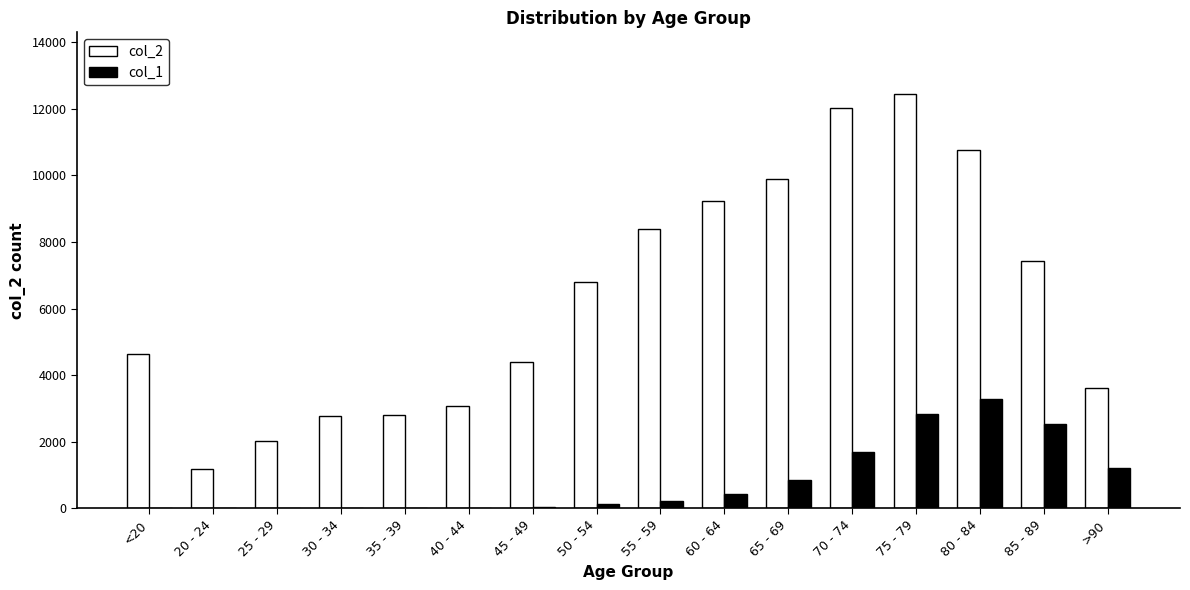

The value of col_1 at 80 - 84 is 1499. True or false?

False